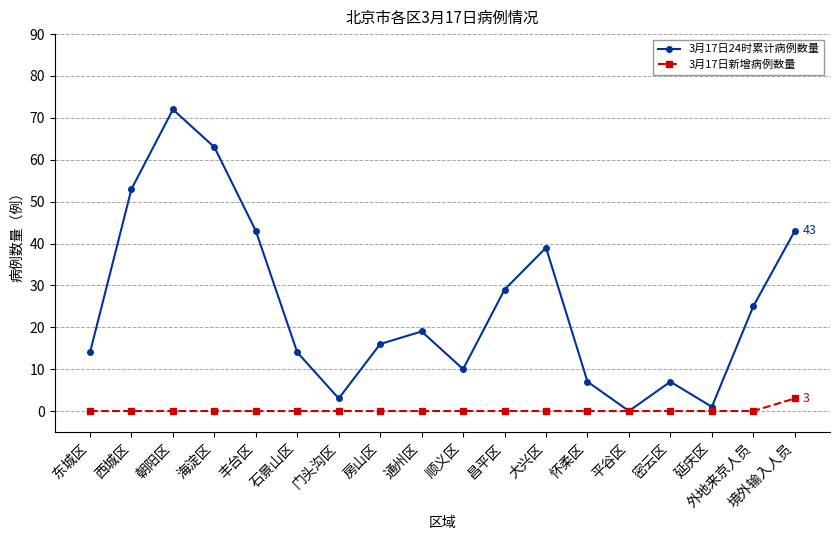

Reading right to left, transcribe all the data shown in this chart.

3月17日24时累计病例数量: 境外输入人员=43	外地来京人员=25	延庆区=1	密云区=7	平谷区=0	怀柔区=7	大兴区=39	昌平区=29	顺义区=10	通州区=19	房山区=16	门头沟区=3	石景山区=14	丰台区=43	海淀区=63	朝阳区=72	西城区=53	东城区=14
3月17日新增病例数量: 境外输入人员=3	外地来京人员=0	延庆区=0	密云区=0	平谷区=0	怀柔区=0	大兴区=0	昌平区=0	顺义区=0	通州区=0	房山区=0	门头沟区=0	石景山区=0	丰台区=0	海淀区=0	朝阳区=0	西城区=0	东城区=0